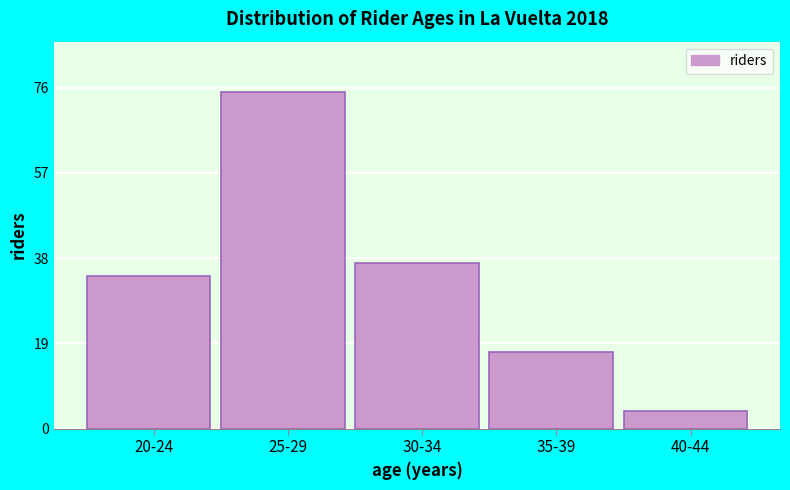

Reading left to right, list all the values displayed in this chart.

20-24=34	25-29=75	30-34=37	35-39=17	40-44=4